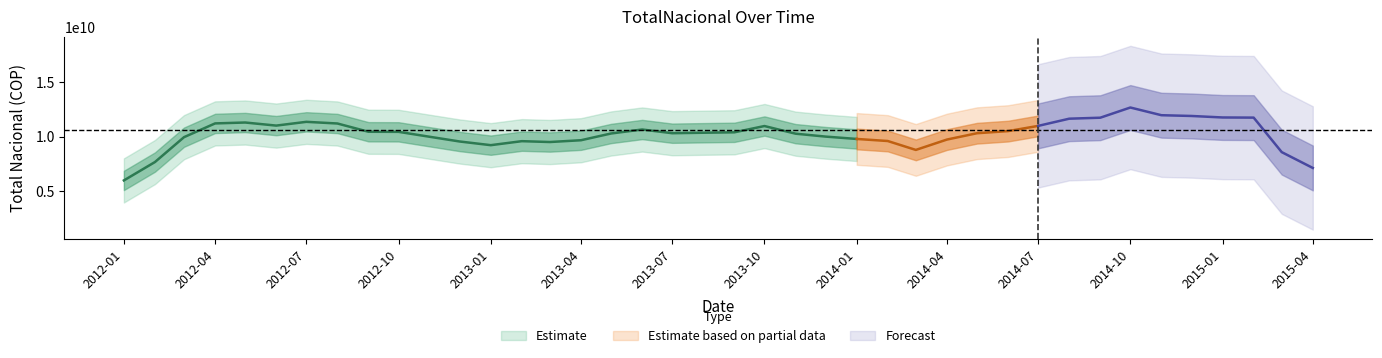

What is the difference between the maximum and minimum values?

8849763756.7